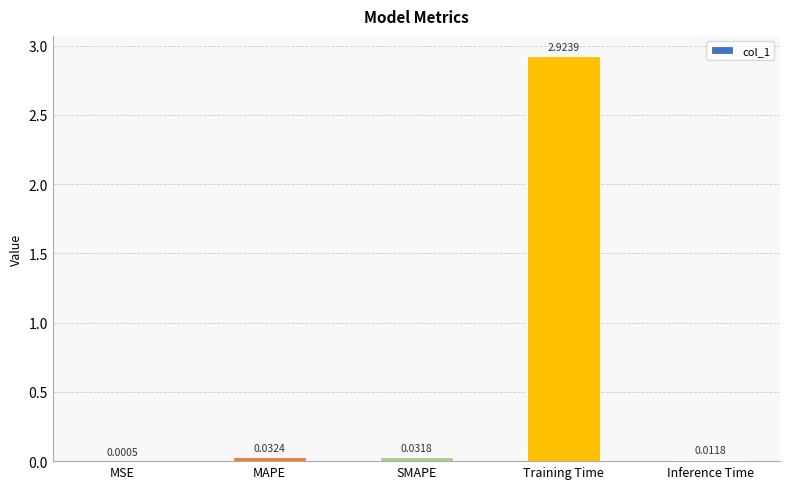

How many series are shown in this chart?

1